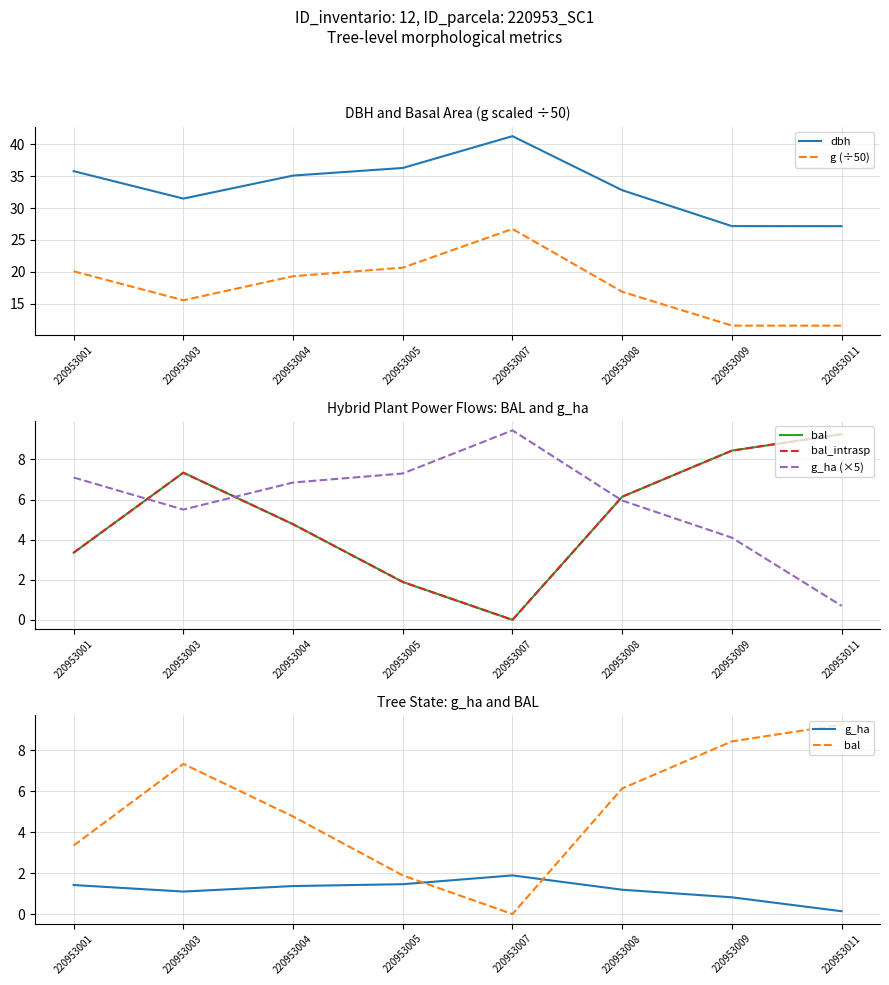

Is it true that g (÷50) equals 20.7 at 220953005?

True